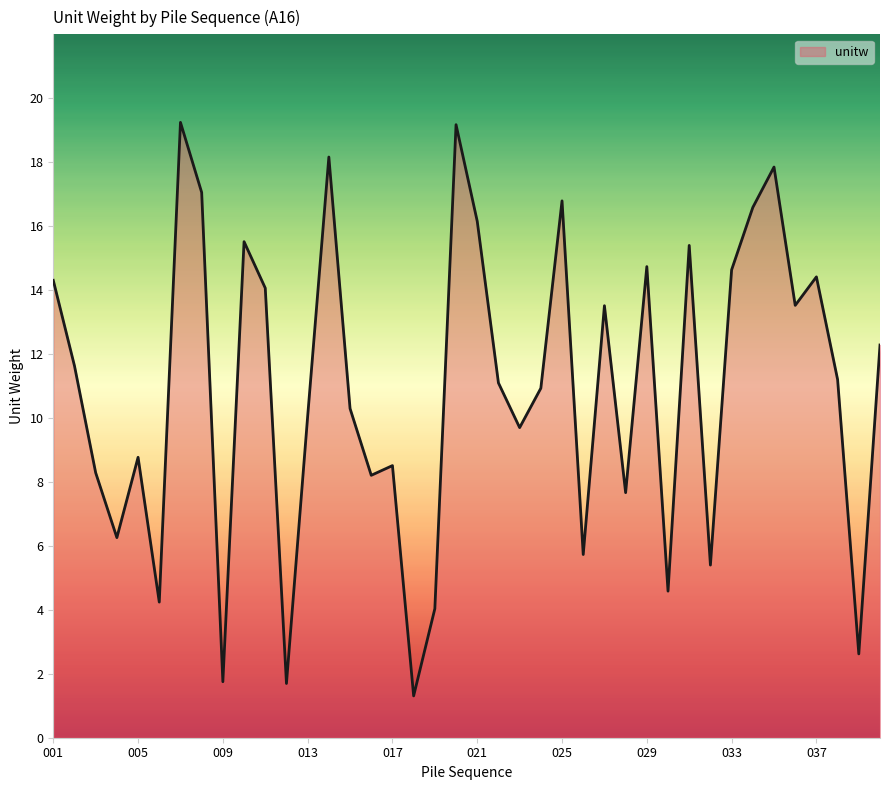

What is the greatest value displayed?

19.2